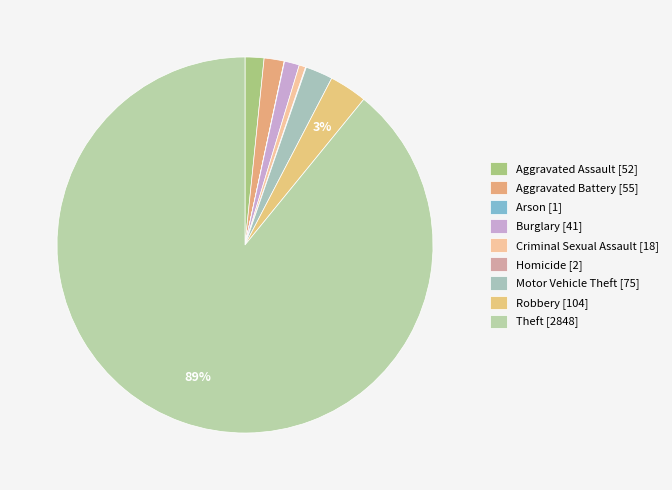

What is the change in value from Aggravated Battery to Criminal Sexual Assault?

-37